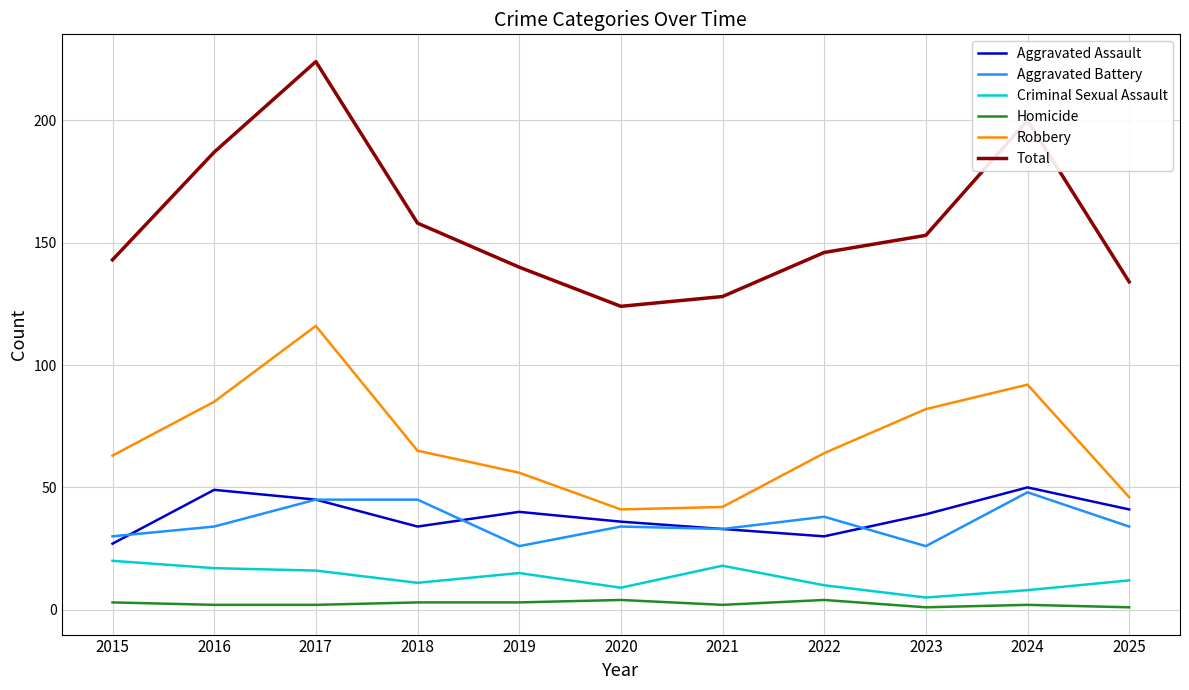

True or false: Criminal Sexual Assault and Aggravated Assault cross at least once.

False